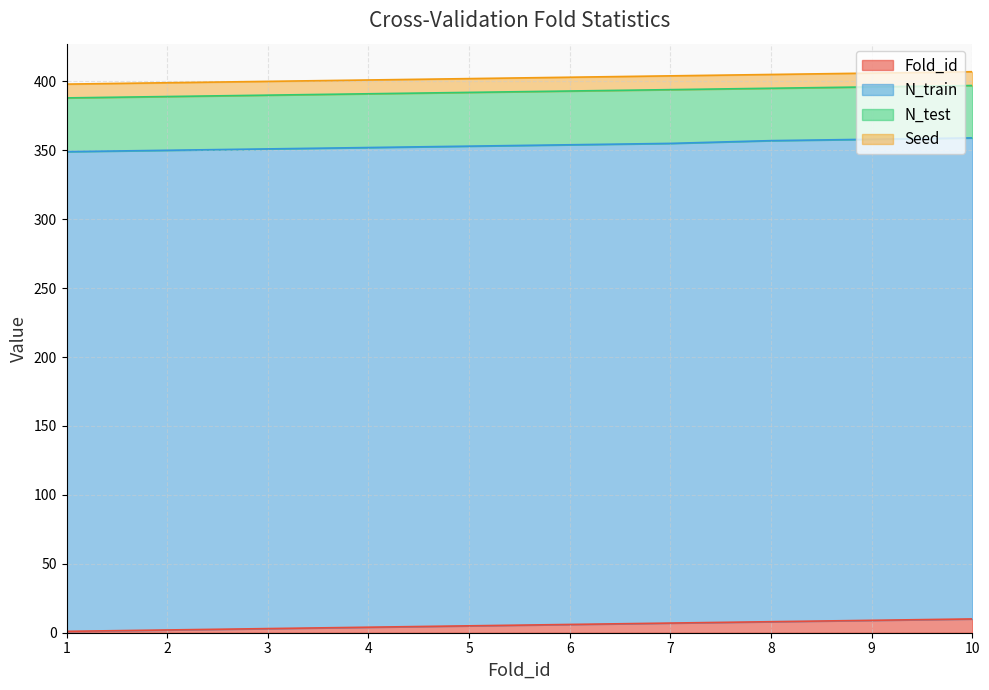

Rank the series by their maximum value, from highest to lowest.

N_train, N_test, Fold_id, Seed